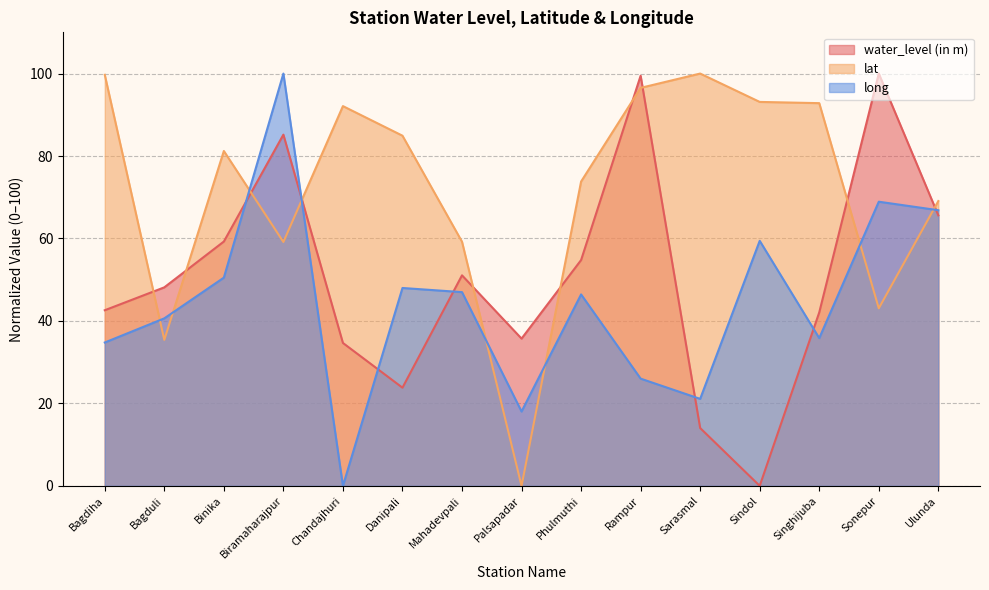

At which label does long reach its peak?

Biramaharajpur